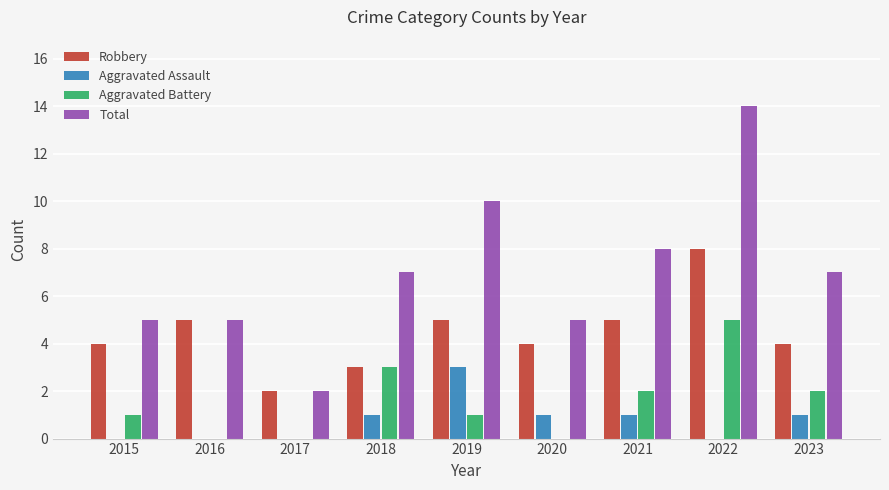

Which category has the highest value across all series?

2022